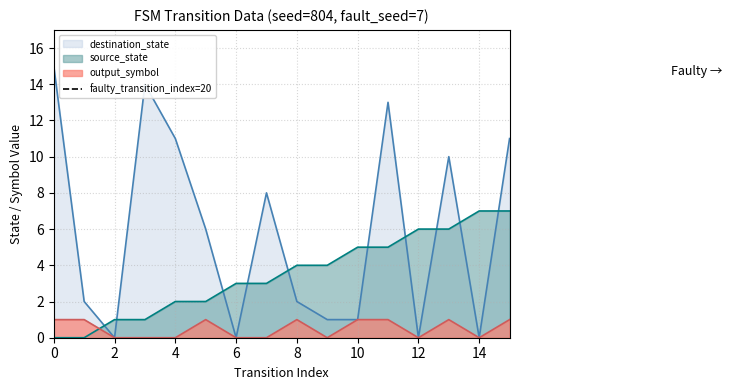

The value of destination_state at 14 is -5. True or false?

False